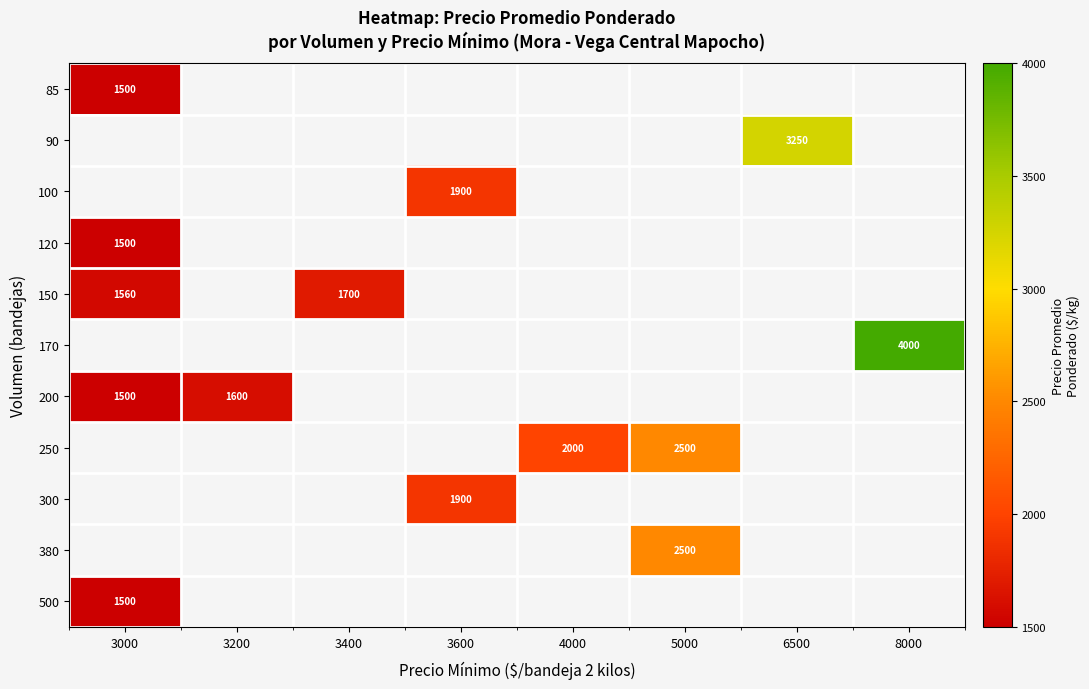

The 200 series shows 1600 at 3200. True or false?

True